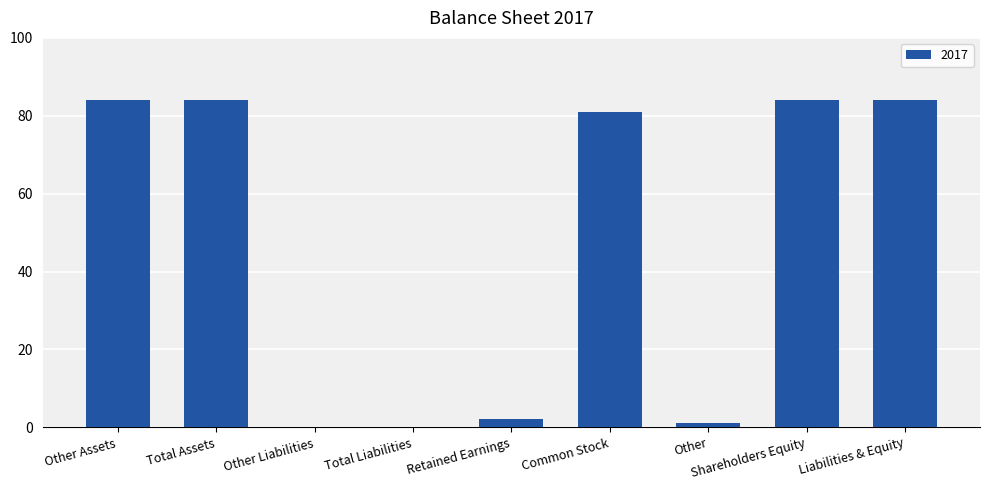

Is it true that the value at Common Stock is 28?

False